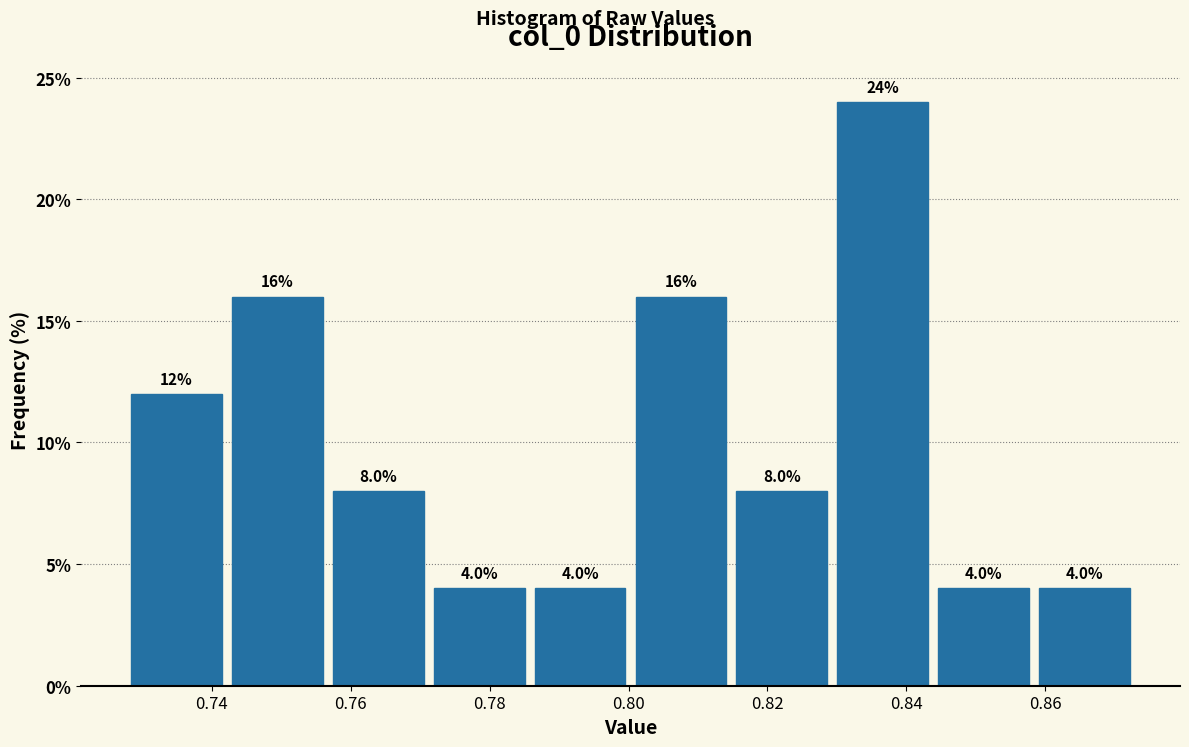

Reading left to right, list every bar in this chart as the range it spans on the x-axis followed by its height. The bar edges are not printed on the chart, so give them approximately, as read against the axis.

0.728 to 0.742: 12.0
0.742 to 0.756: 16.0
0.756 to 0.772: 8.0
0.772 to 0.786: 4.0
0.786 to 0.800: 4.0
0.800 to 0.814: 16.0
0.814 to 0.830: 8.0
0.830 to 0.844: 24.0
0.844 to 0.858: 4.0
0.858 to 0.872: 4.0